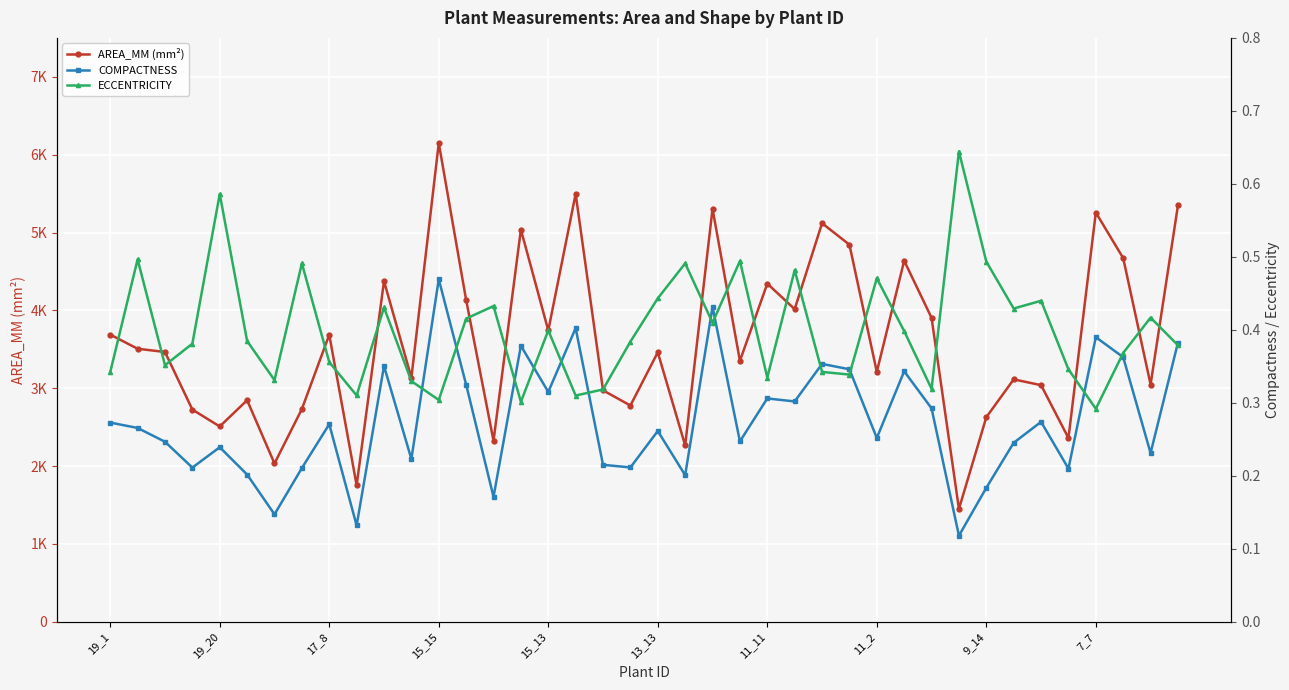

How many lines are shown in the chart?

3